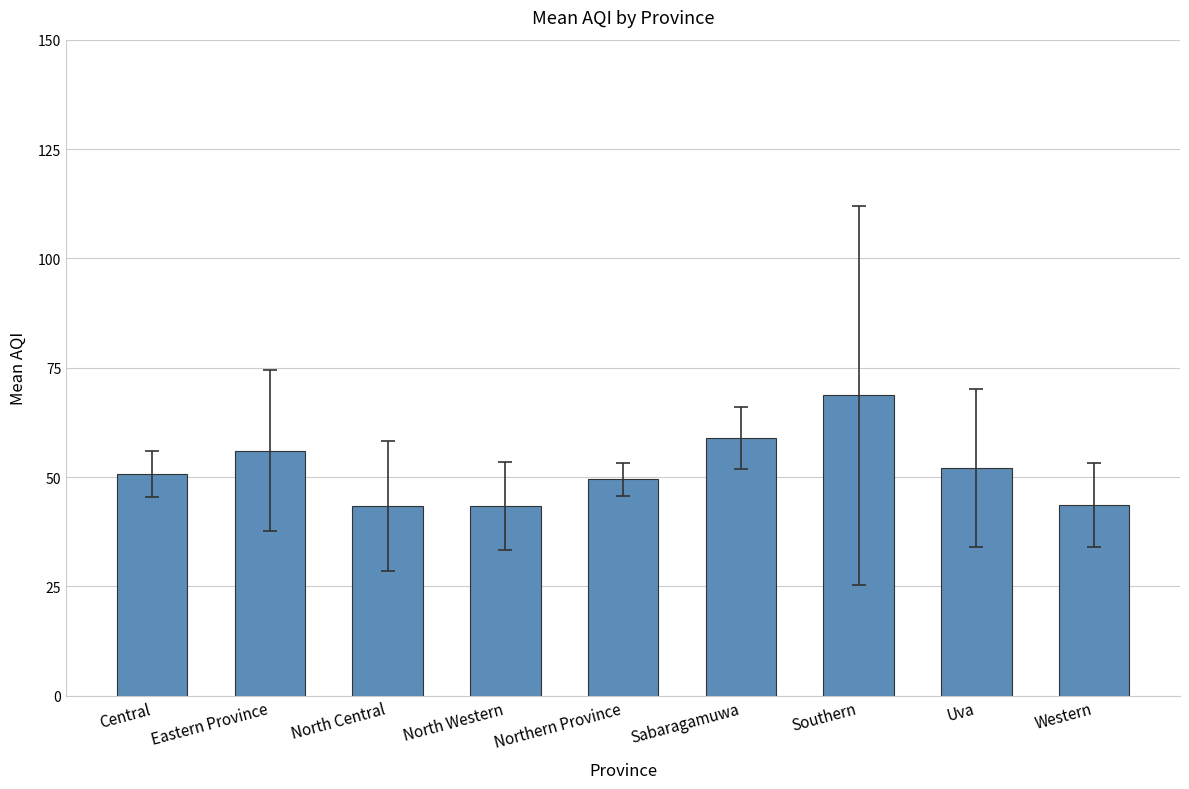

What is the sum of all values?

466.3